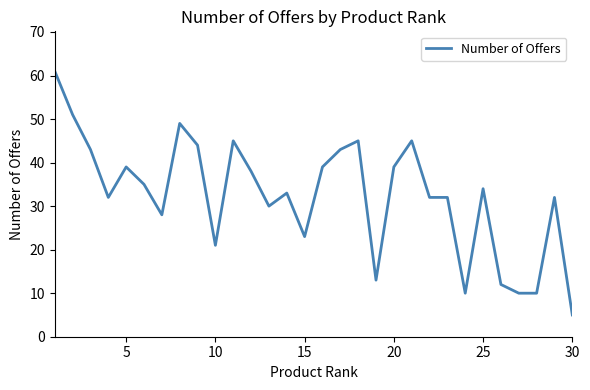

What is the greatest value displayed?

61